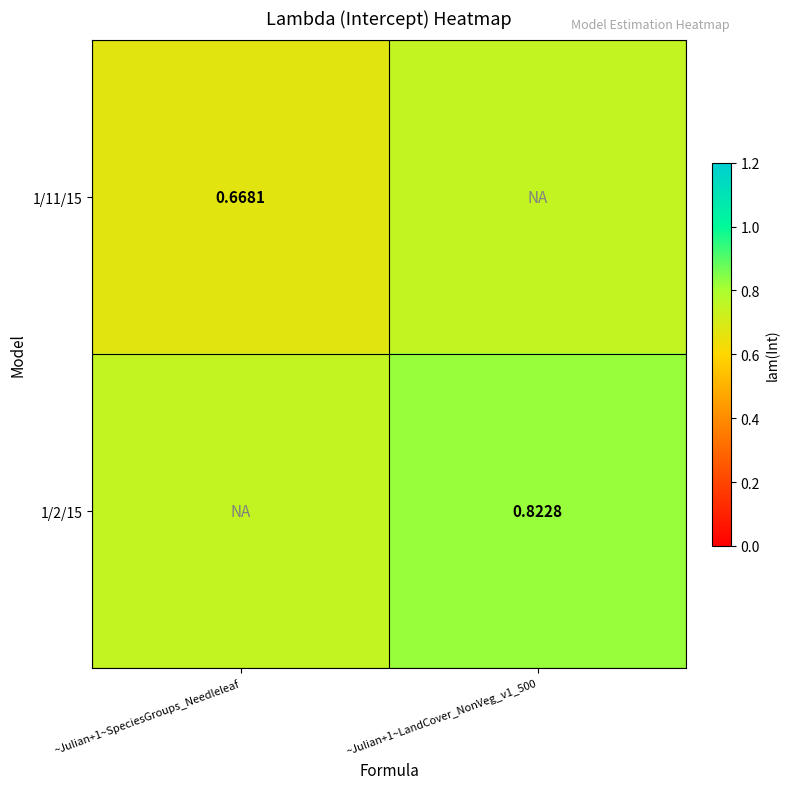

Rank the categories by 1/2/15 value from lowest to highest.

~Julian+1~SpeciesGroups_Needleleaf, ~Julian+1~LandCover_NonVeg_v1_500